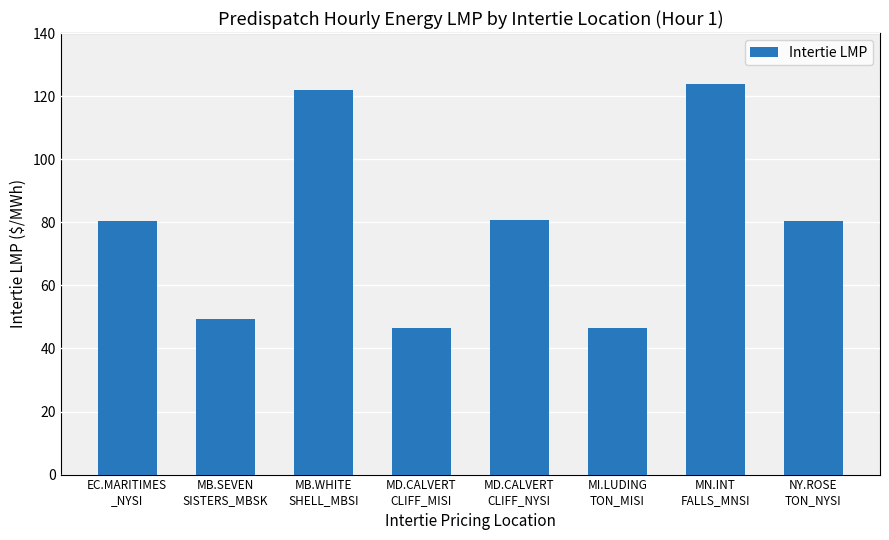

The value at MI.LUDING
TON_MISI is 46.4. True or false?

True